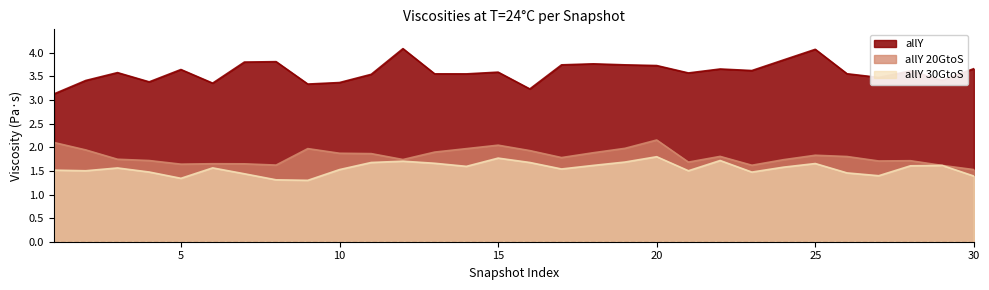

List the series in order of their peak value, highest first.

allY, allY 20GtoS, allY 30GtoS